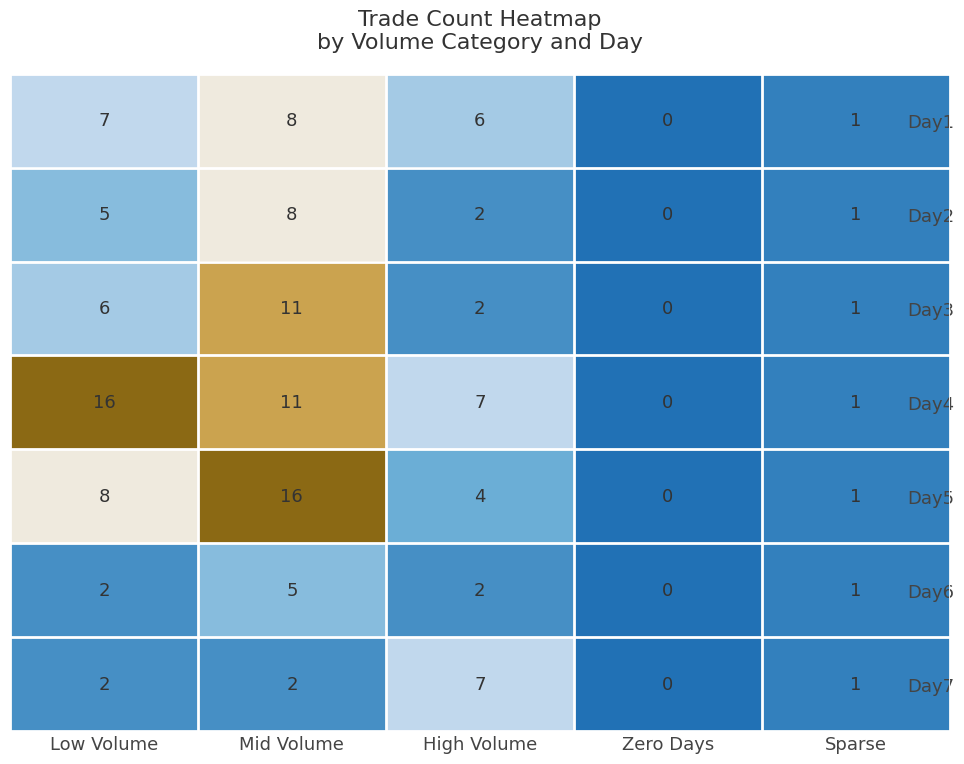

What is the difference between the maximum and minimum values in the Day1 series?

8